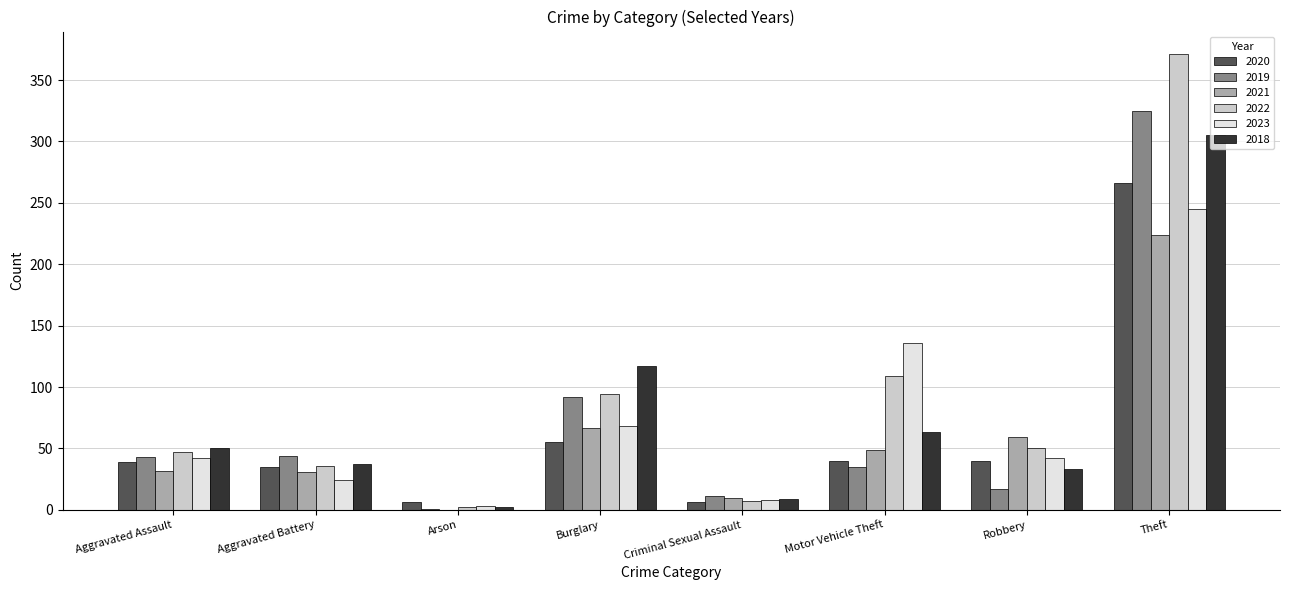

What is the sum of all 2023 values?

568